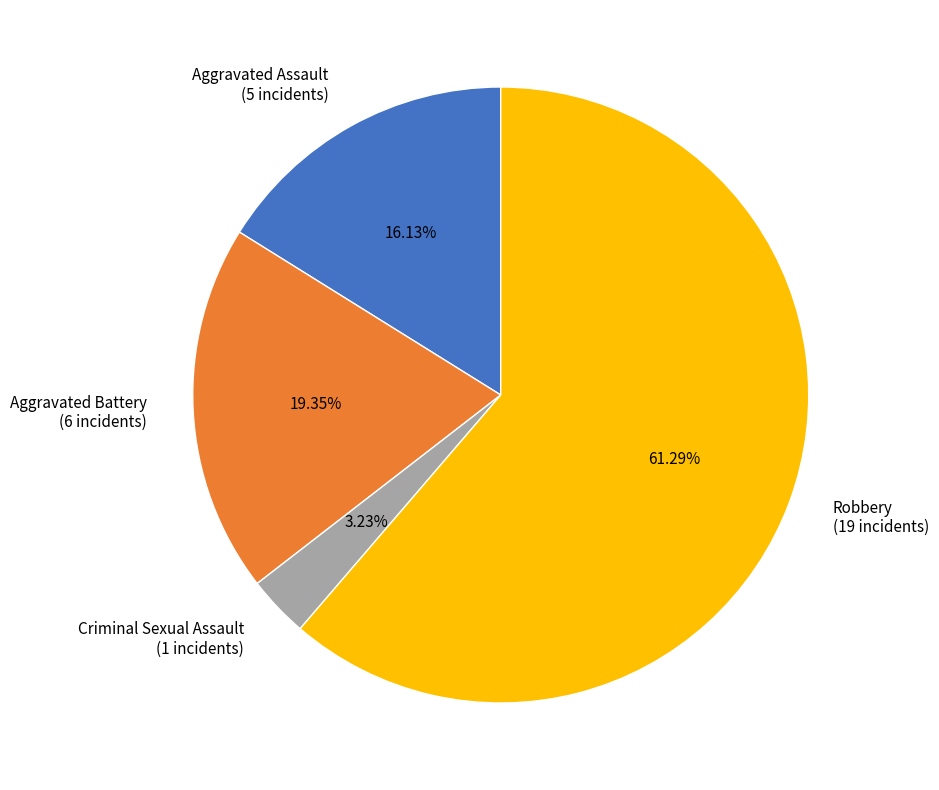

Between Criminal Sexual Assault (1 incidents) and Robbery (19 incidents), which is larger?

Robbery (19 incidents)